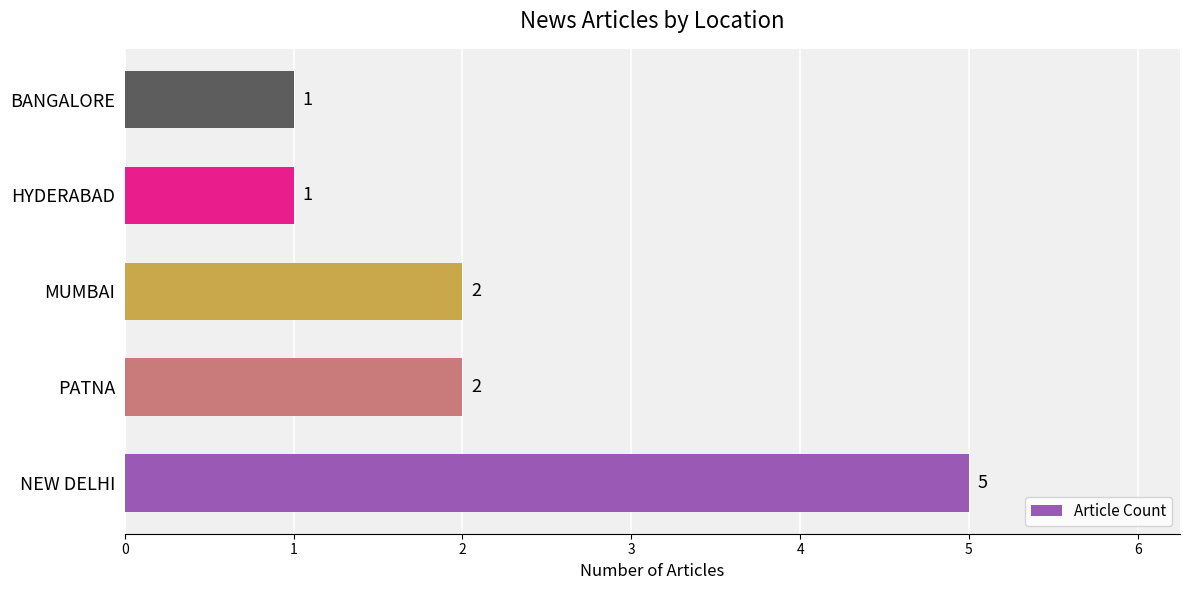

Count the values in the range 1 to 2.

4